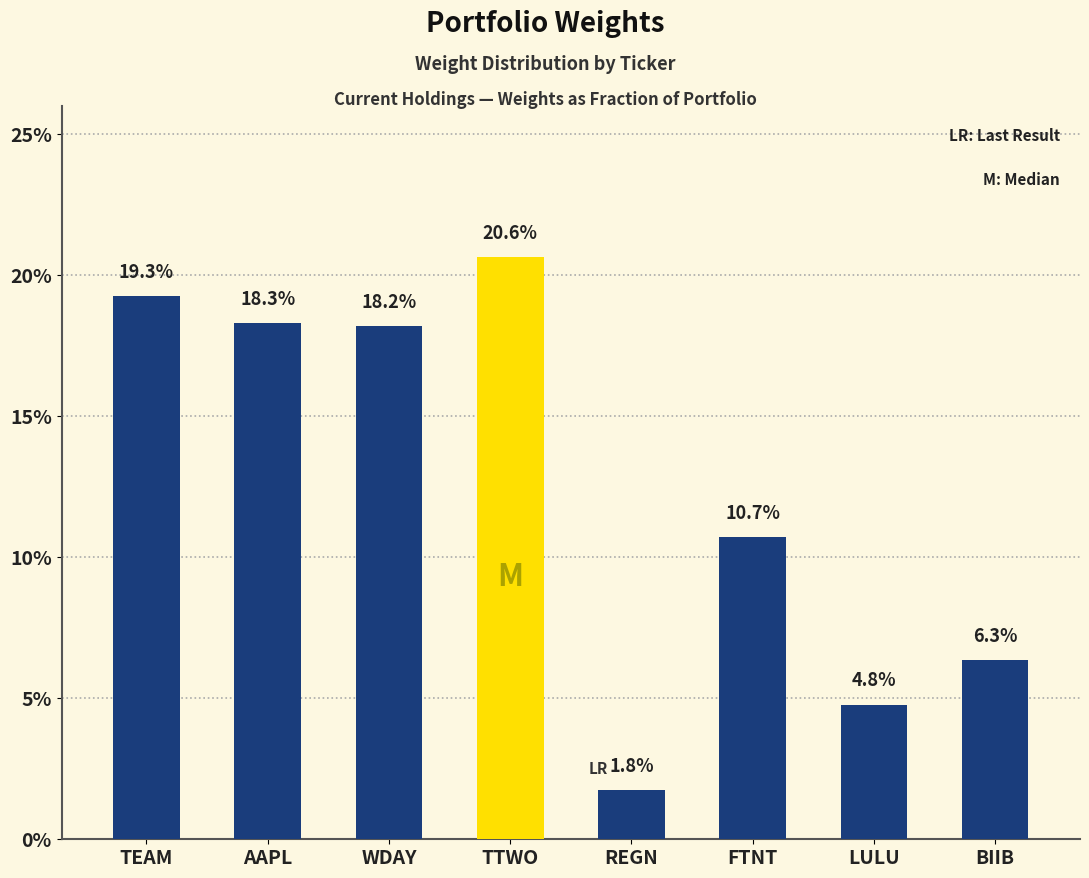

What position from the left is FTNT?

6